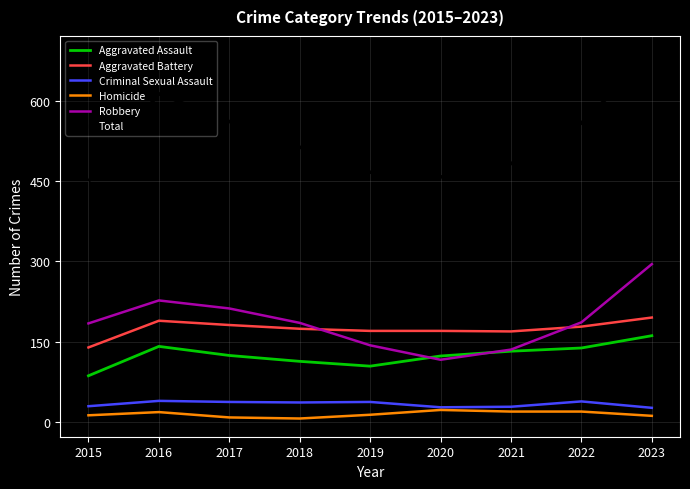

Is it true that Aggravated Assault equals 124 at 2017?

True